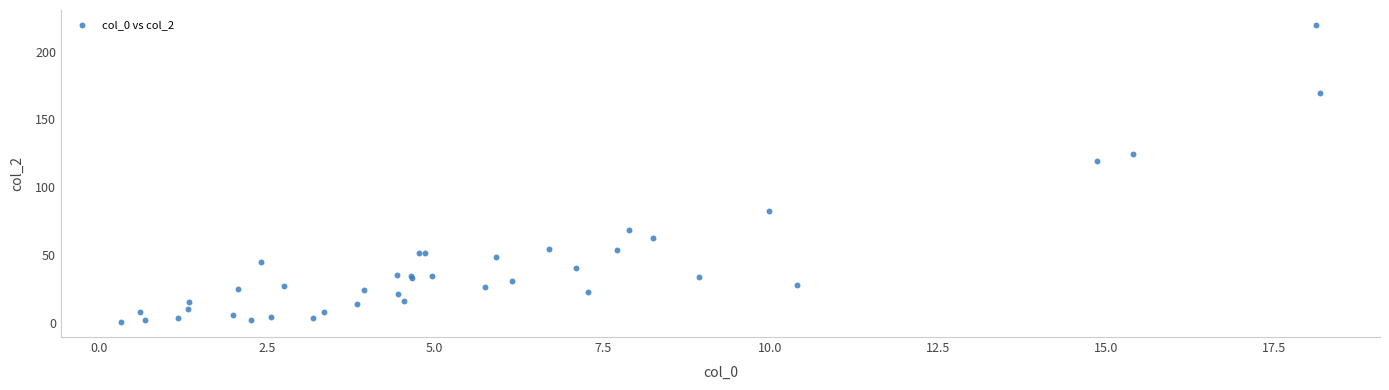

What Y value in the scatter plot is closest to 110?

119.0